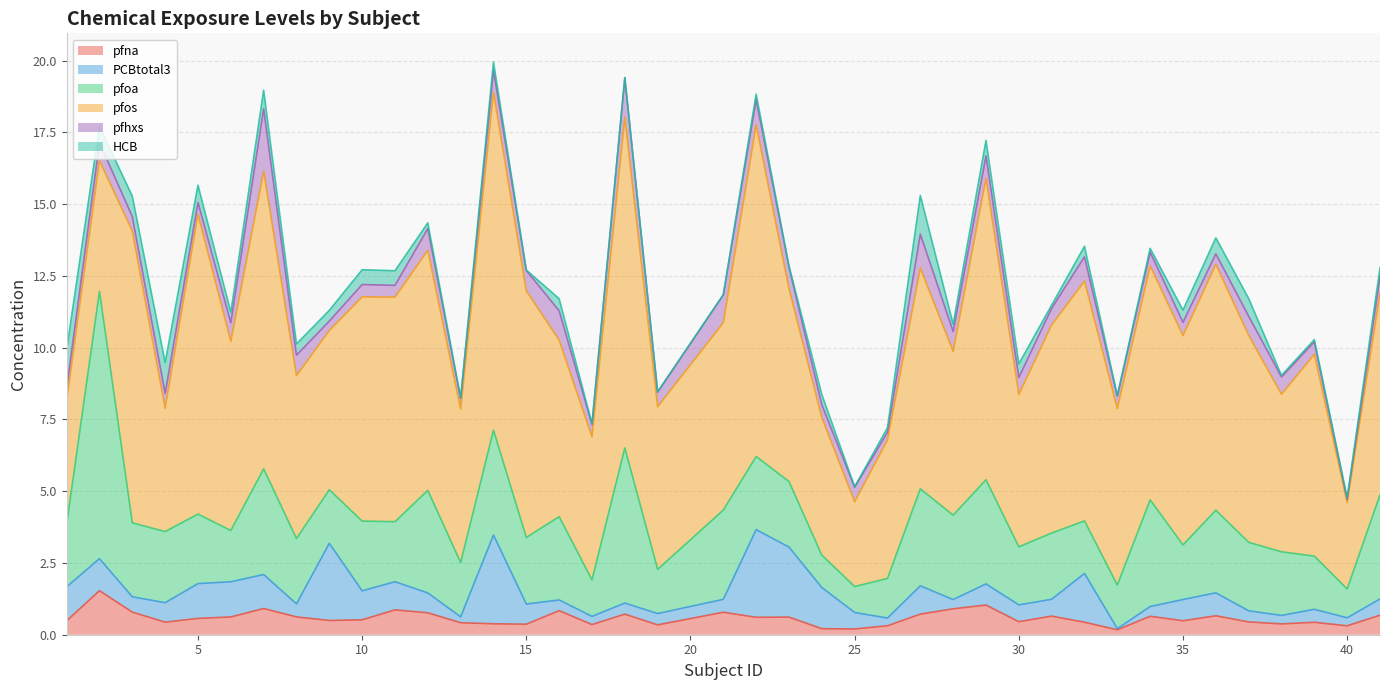

The value of pfna at 30 is 0.8. True or false?

False